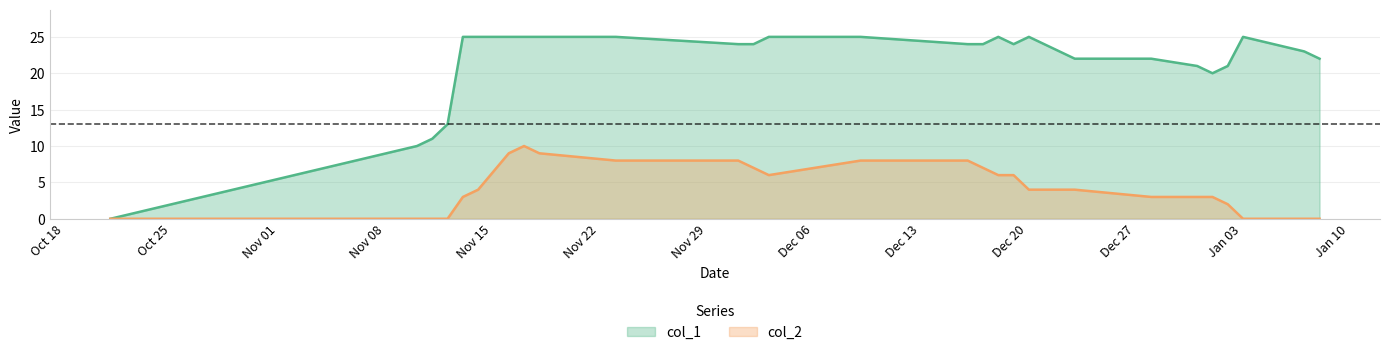

True or false: col_2 and col_1 intersect in this chart.

False